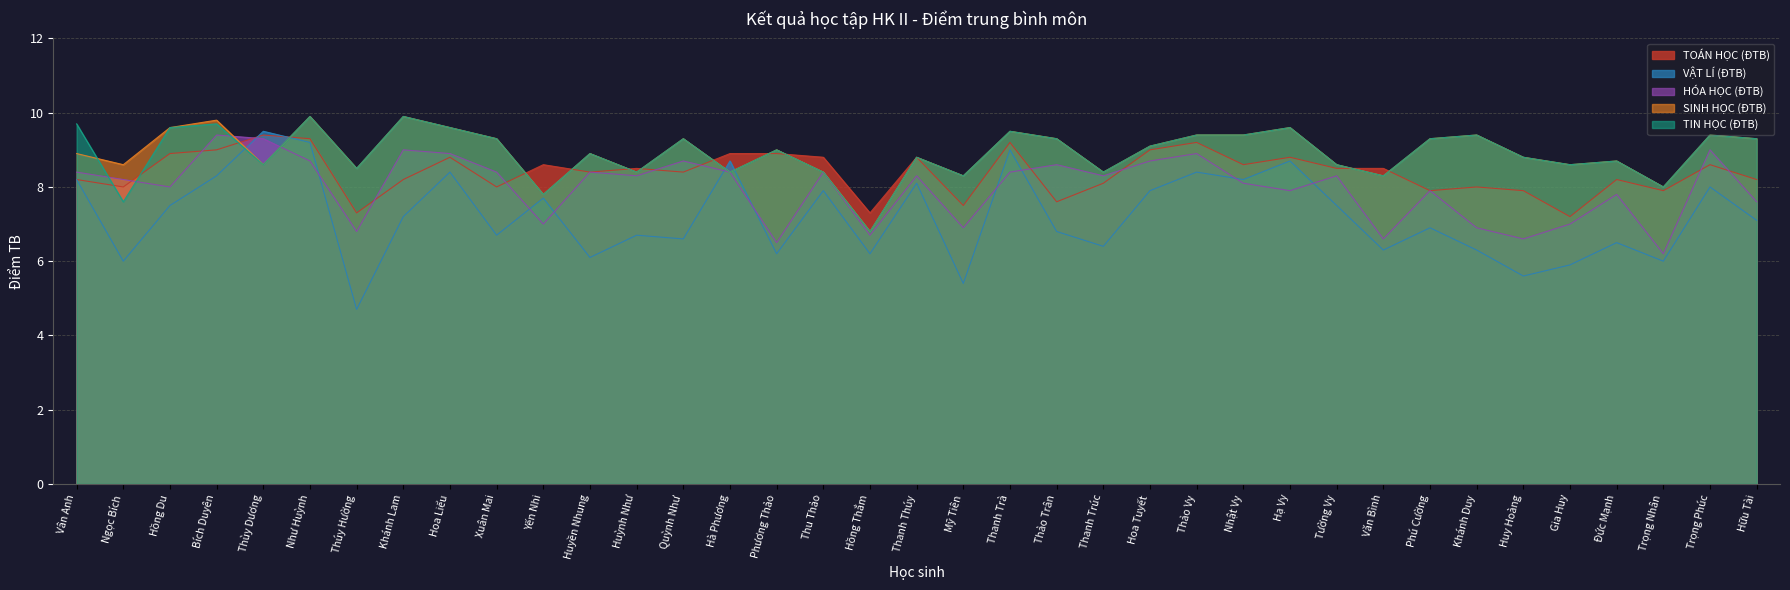

Is it true that HÓA HỌC (ĐTB) equals 5.3 at Hoa Tuyết?

False